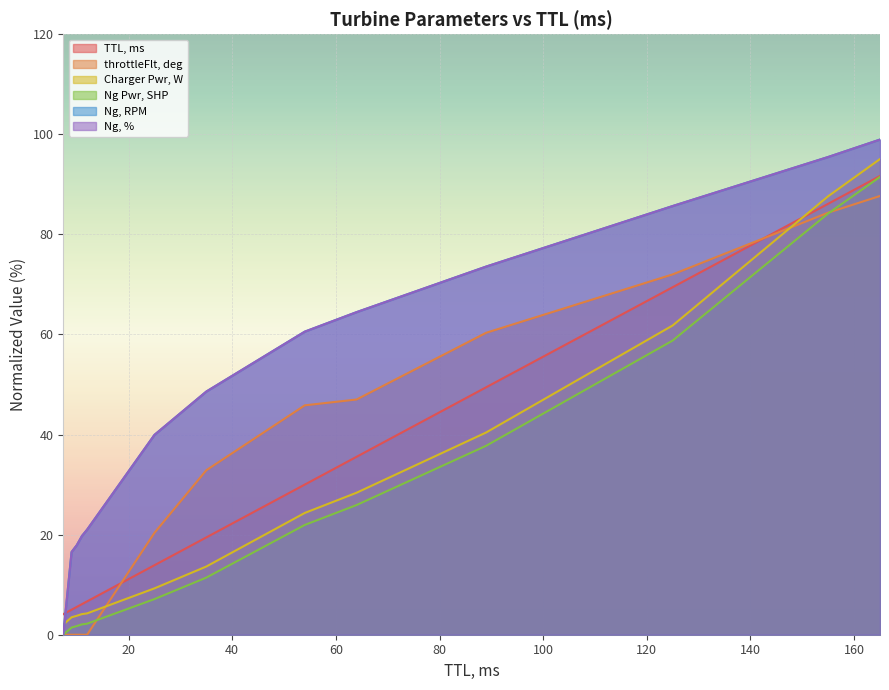

What position from the right is 11.0?

10